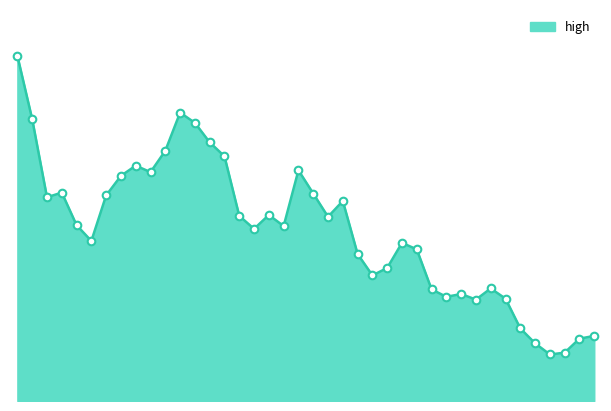

How many lines are shown in the chart?

1